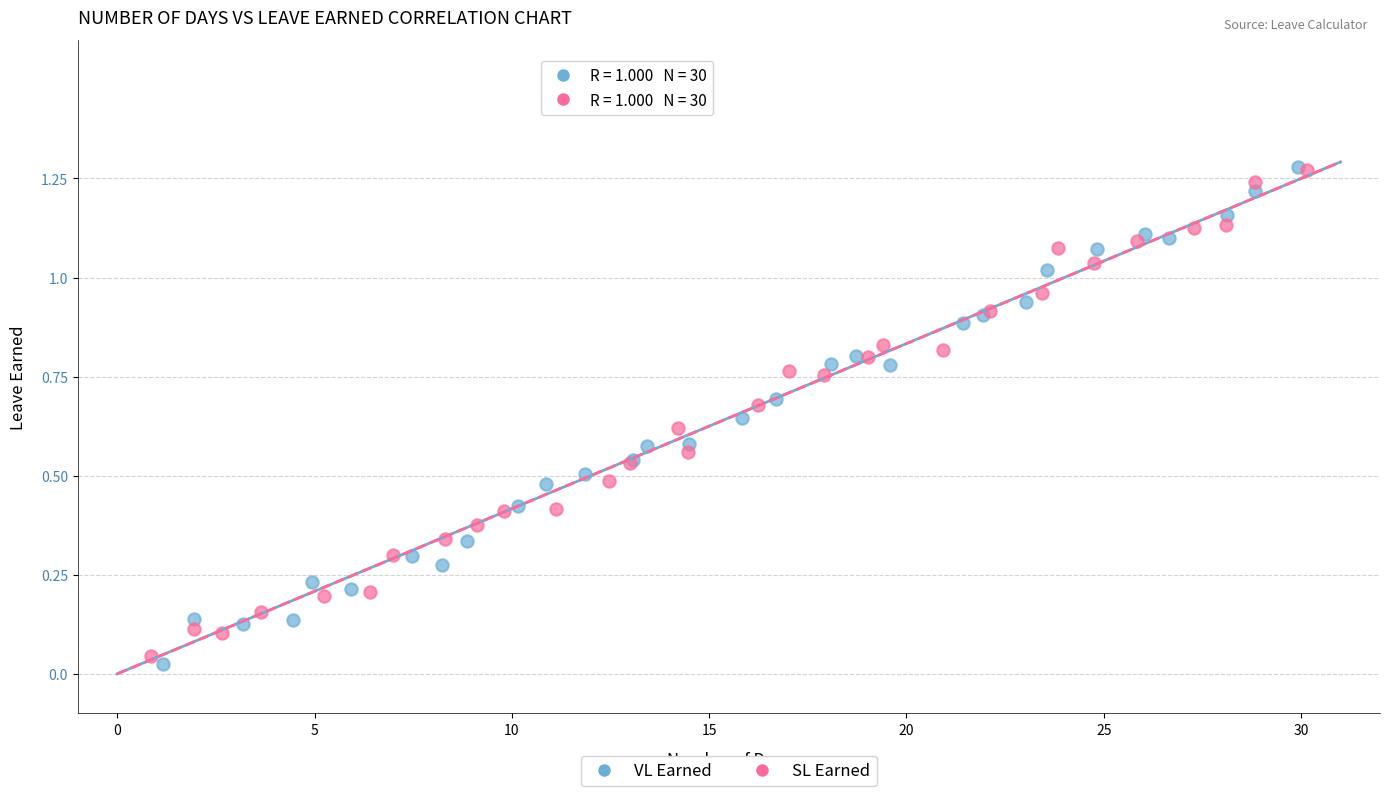

What are all the series names shown in the legend?

VL Earned, SL Earned